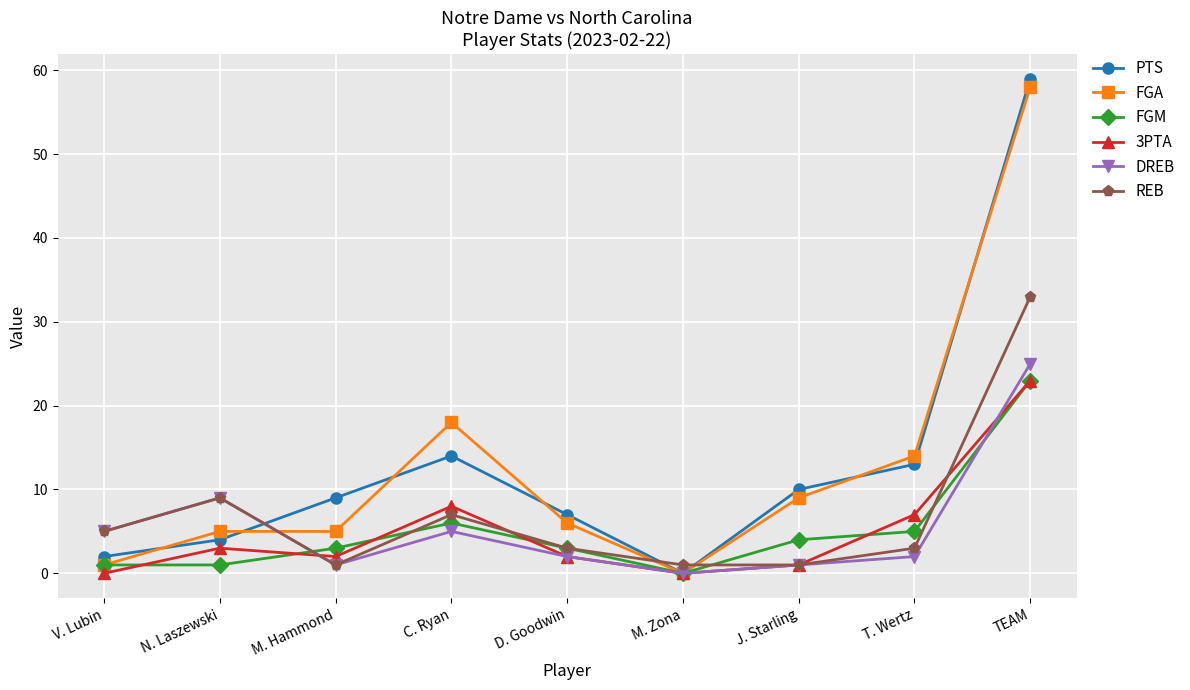

How many distinct data groups are displayed?

6